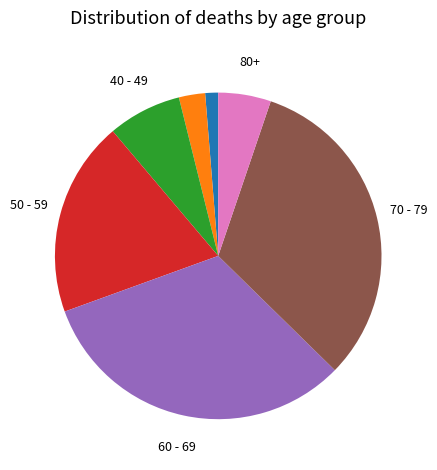

Is there a majority slice in this chart?

No